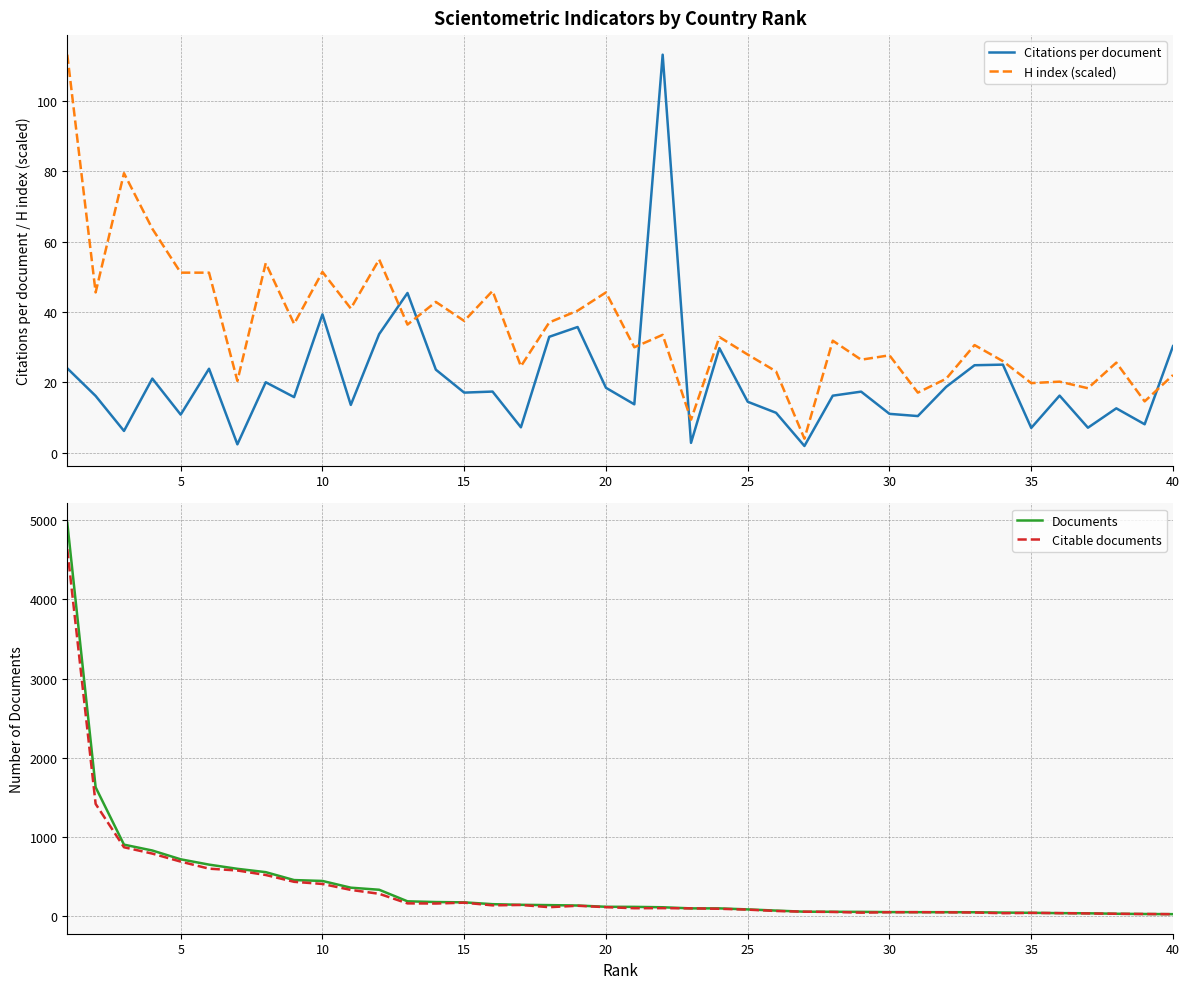

What is the highest value of the Citations per document series?

113.2